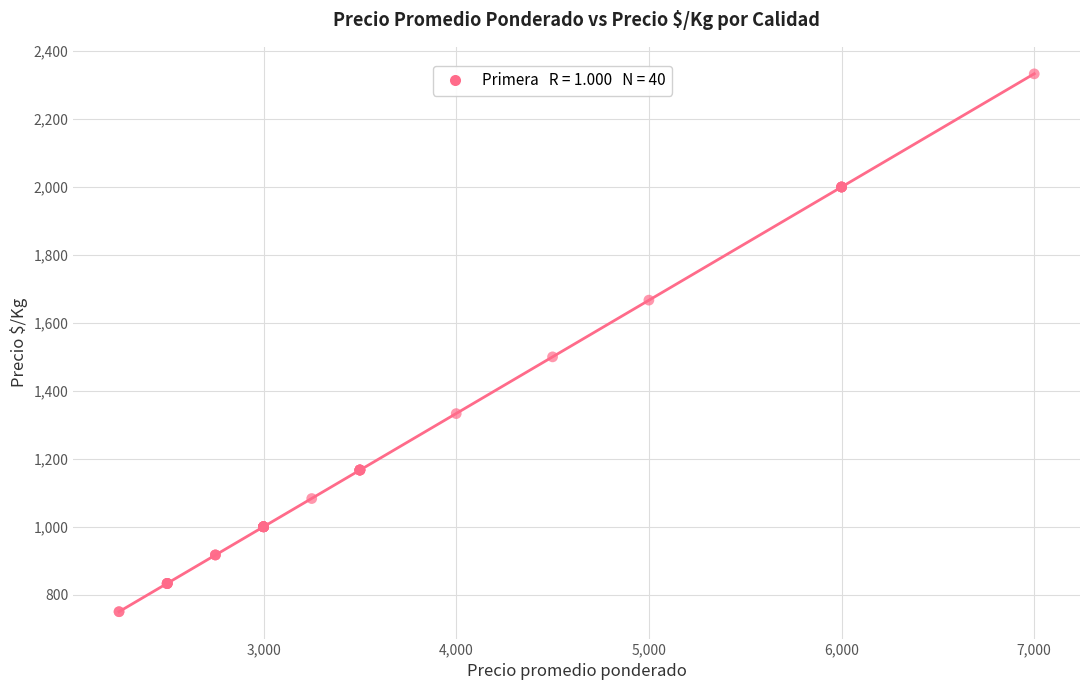

What Y value in the scatter plot is closest to 1541?

1500